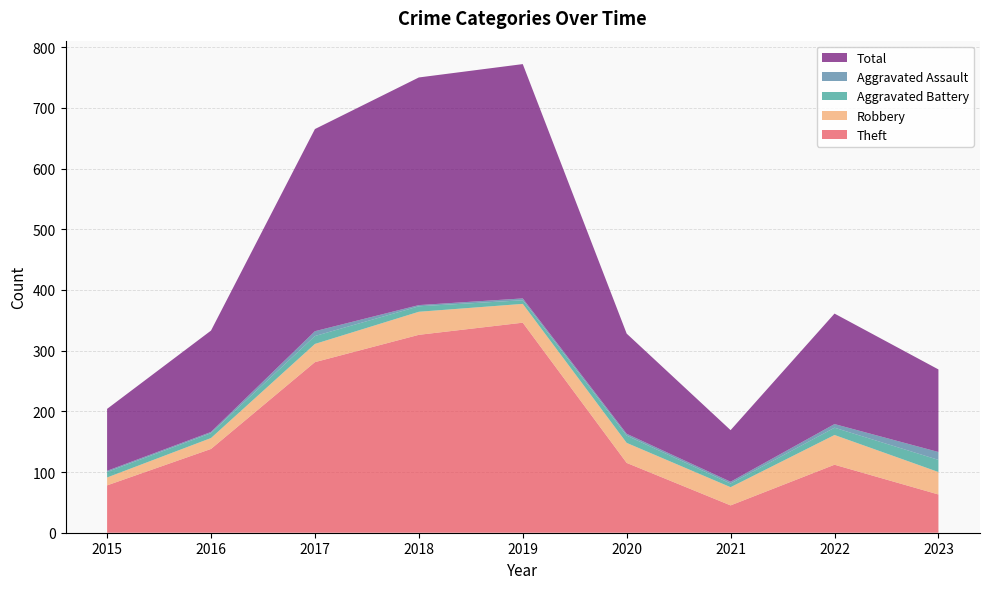

Reading left to right, list all the values displayed in this chart.

Theft: 2015=78	2016=138	2017=281	2018=326	2019=346	2020=115	2021=45	2022=112	2023=63
Robbery: 2015=13	2016=18	2017=30	2018=38	2019=31	2020=33	2021=30	2022=49	2023=37
Aggravated Battery: 2015=9	2016=8	2017=13	2018=9	2019=6	2020=12	2021=6	2022=12	2023=20
Aggravated Assault: 2015=2	2016=2	2017=8	2018=2	2019=3	2020=3	2021=3	2022=6	2023=13
Total: 2015=102	2016=167	2017=333	2018=375	2019=386	2020=165	2021=85	2022=182	2023=136